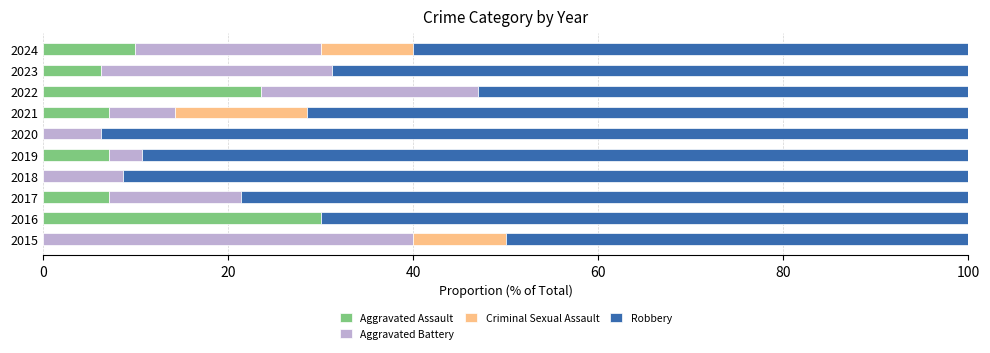

The Aggravated Assault series shows 20.9 at 2015. True or false?

False